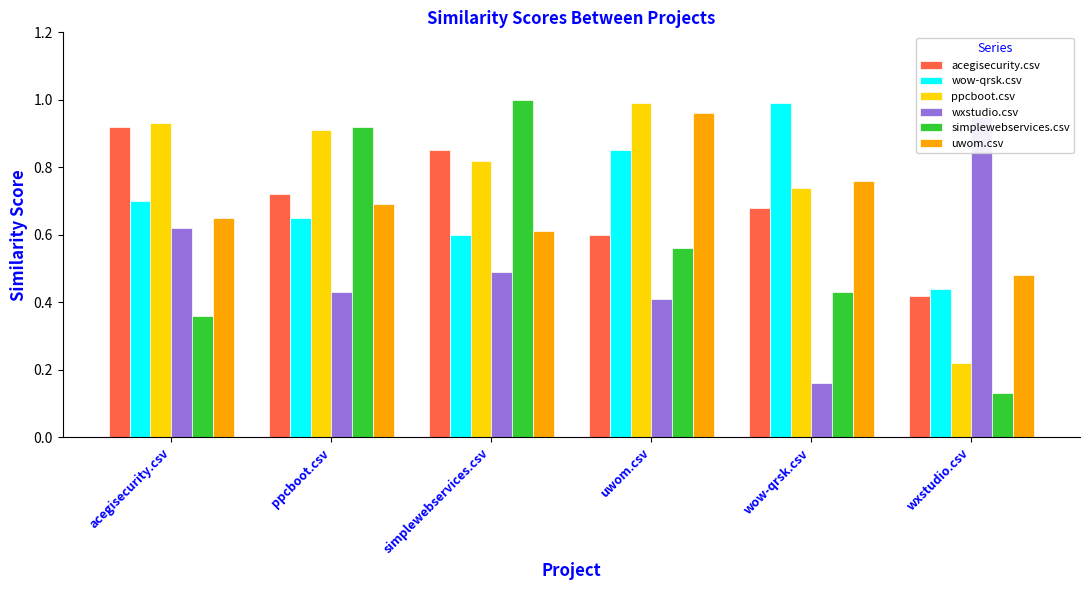

What is the total value across all series at simplewebservices.csv?

4.4